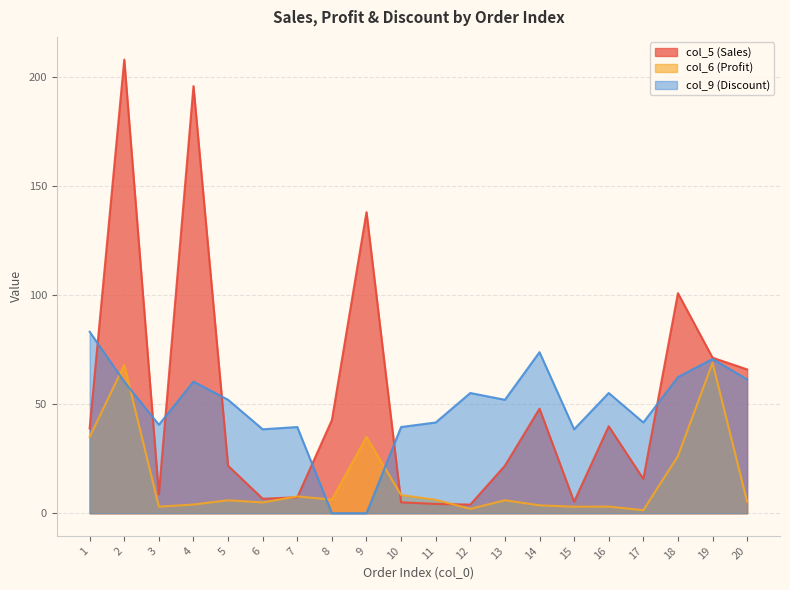

Between 1 and 12, which series saw the biggest shift?

col_5 (Sales)